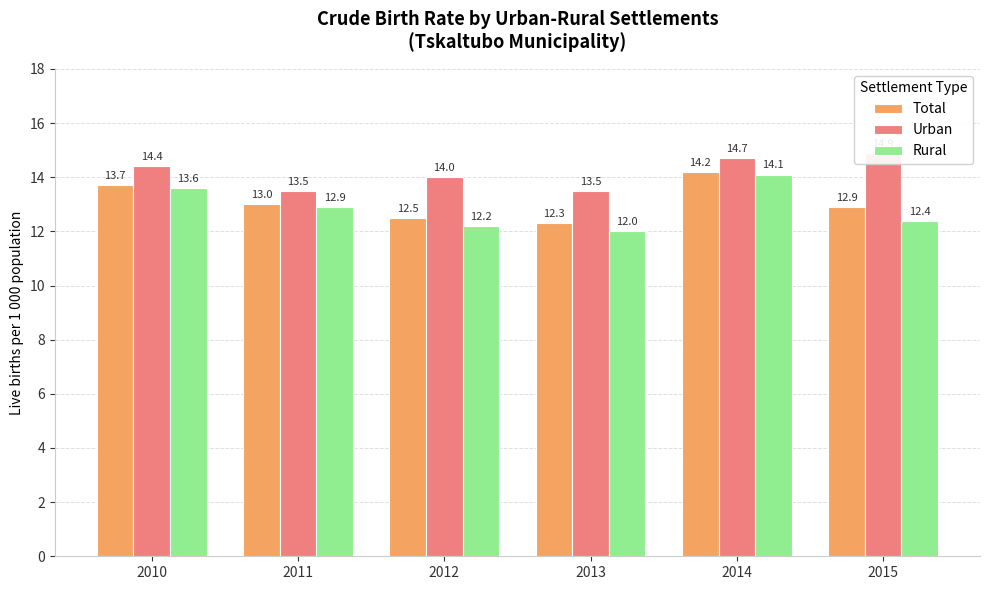

How many categories are shown in the chart?

6